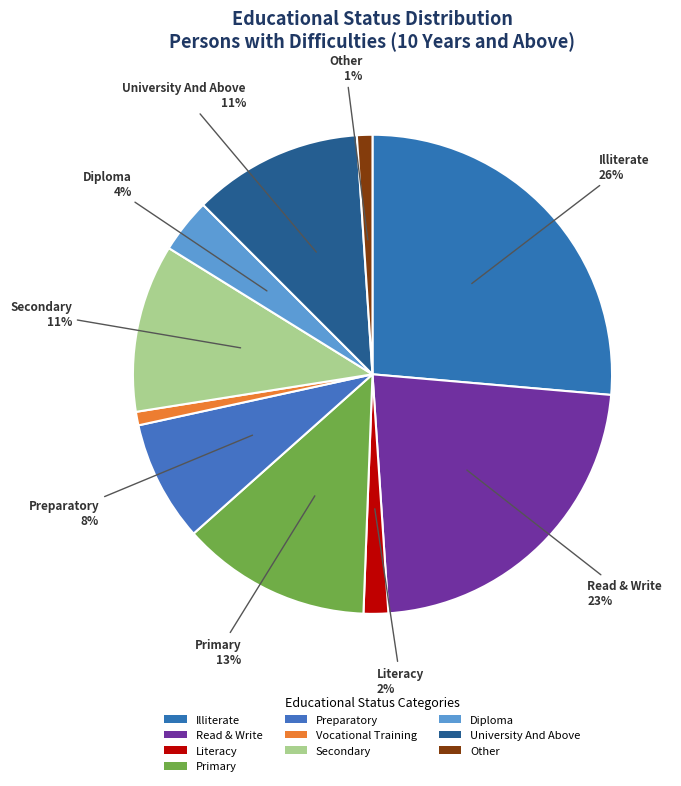

Rank the categories by value from lowest to highest.

Vocational Training, Other, Literacy, Diploma, Preparatory, Secondary, University And Above, Primary, Read & Write, Illiterate